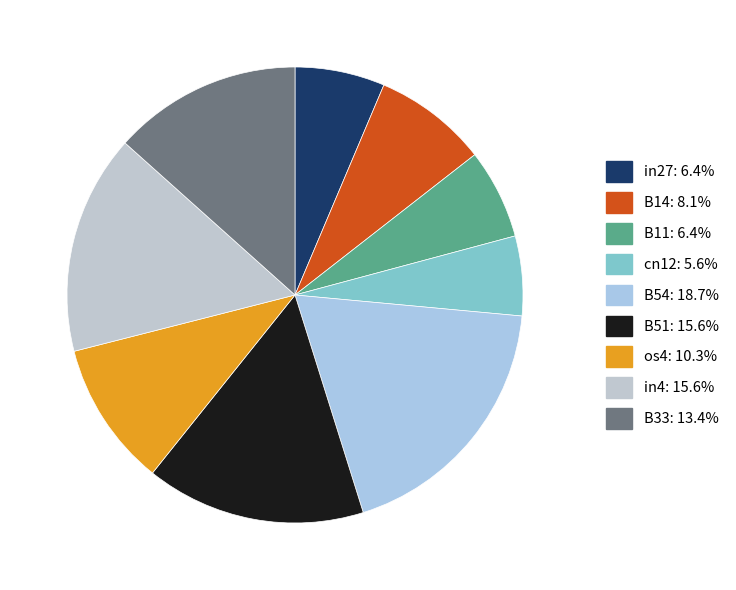

Which slice is the largest?

B54